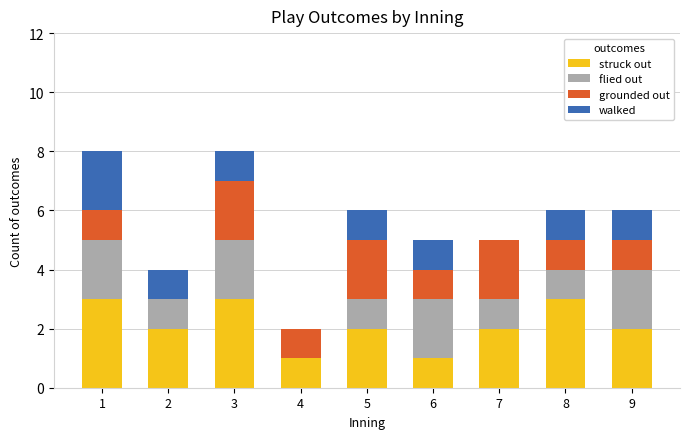

What is the sum of all struck out values?

19